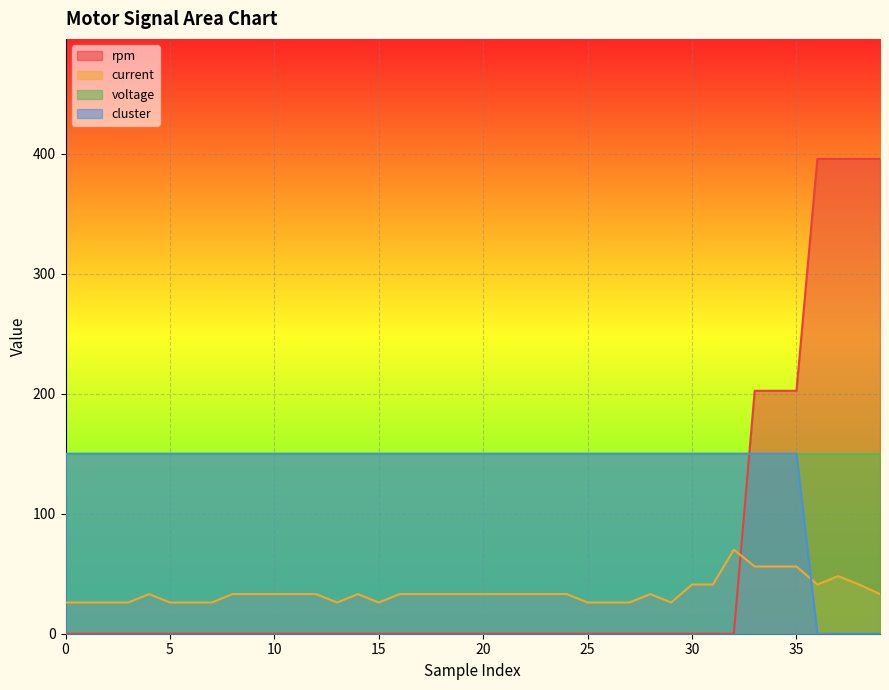

True or false: current has more than 2 interior local peaks.

True